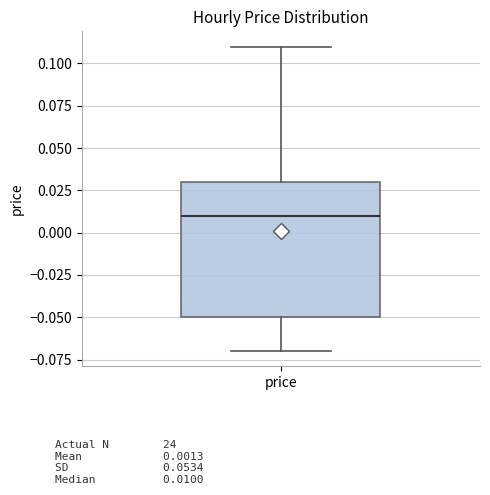

Read this box plot against the y-axis: the position of the median line, the range covered by the box, and the ends of both whiskers. The values are not printed on the chart, so give them approximately, as read against the axis.

median 0.01, box -0.05 to 0.03, whiskers -0.07 to 0.11